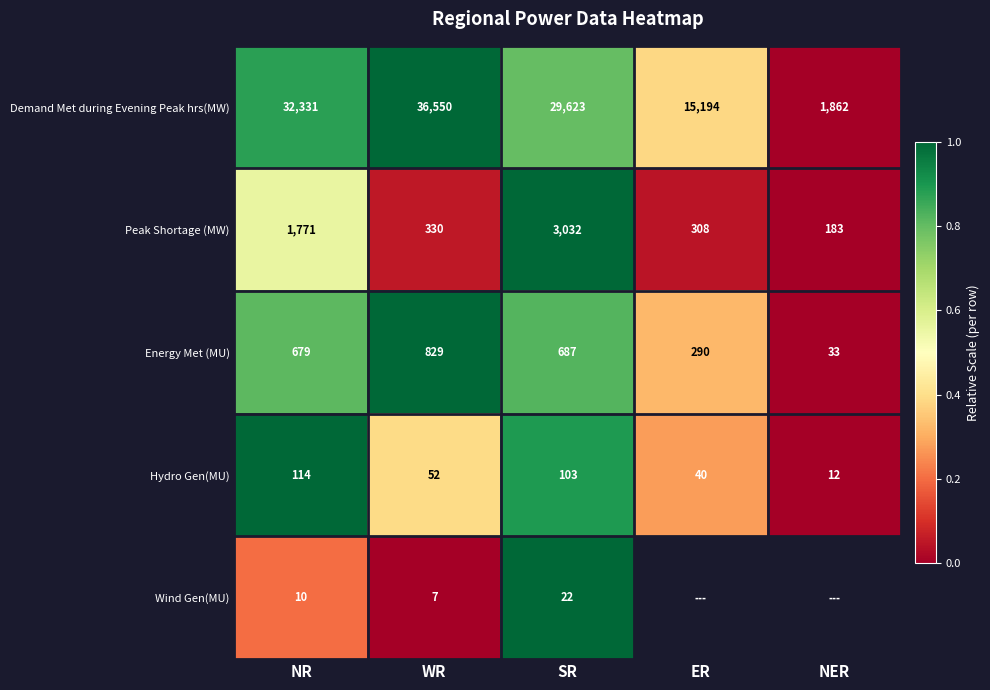

Which category has the highest value in the Energy Met (MU) series?

WR